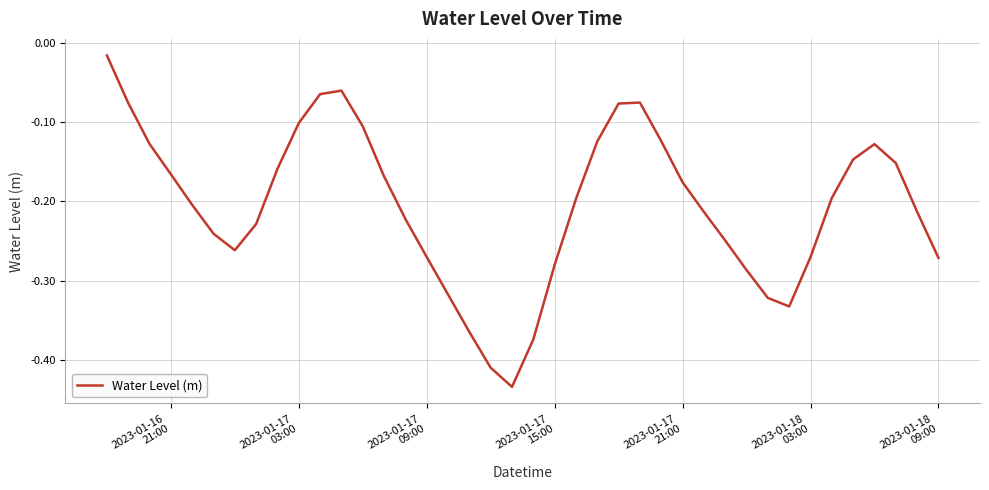

What is the difference between the maximum and minimum values?

0.4